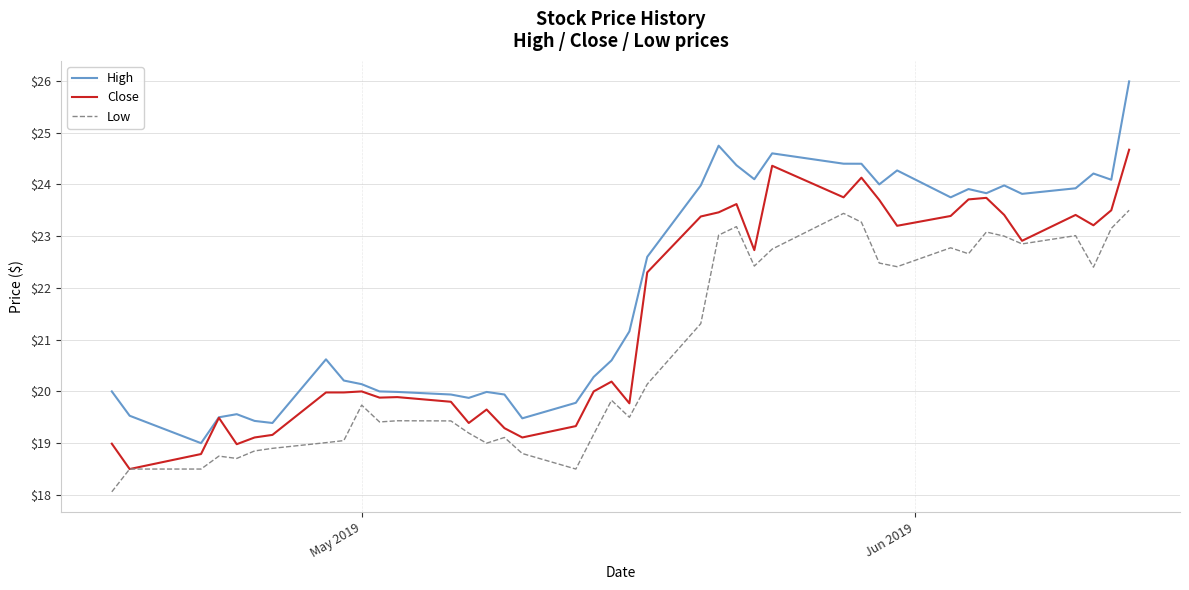

True or false: High and Low cross at least once.

False